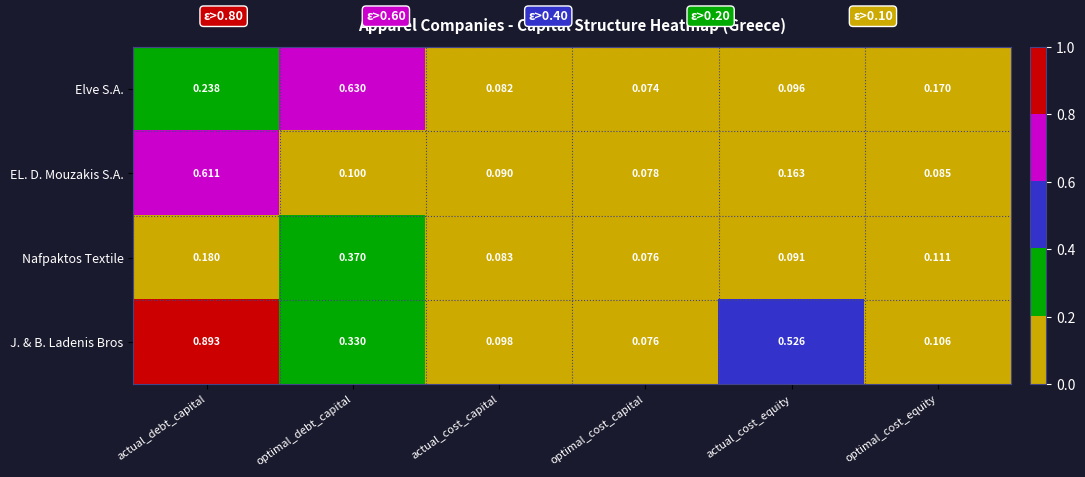

Between actual_debt_capital and optimal_cost_capital, which series saw the biggest shift?

J. & B. Ladenis Bros